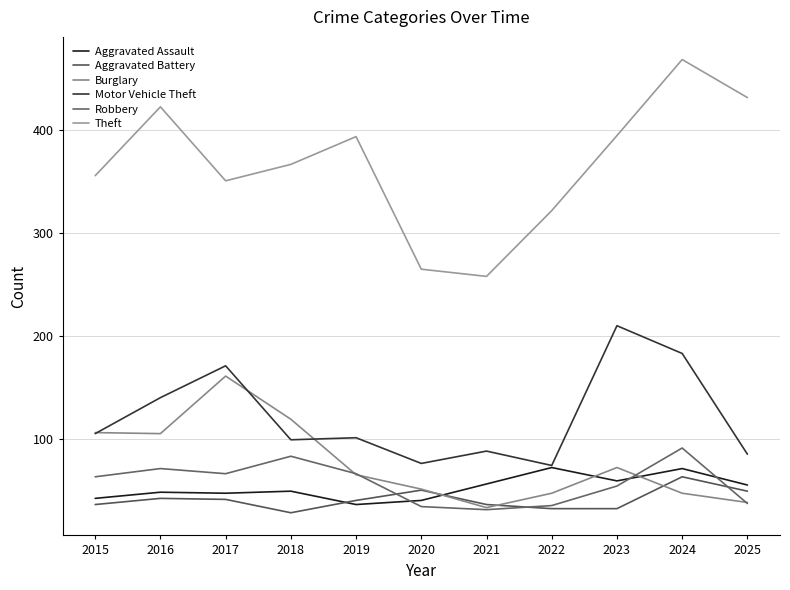

After their last crossing, which series has the higher values: Aggravated Assault or Robbery?

Aggravated Assault